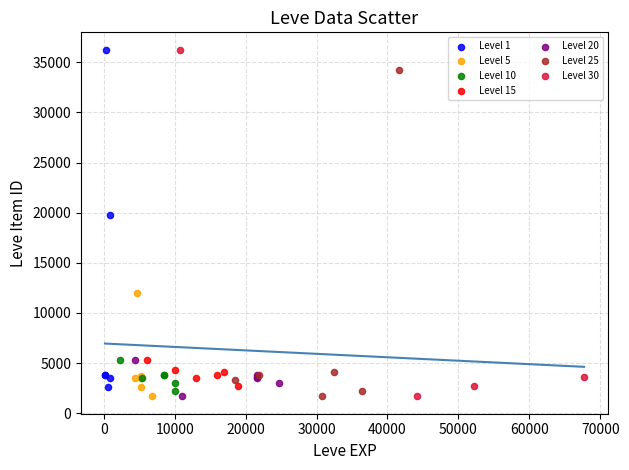

Which series has the widest spread of Y values?

Level 30